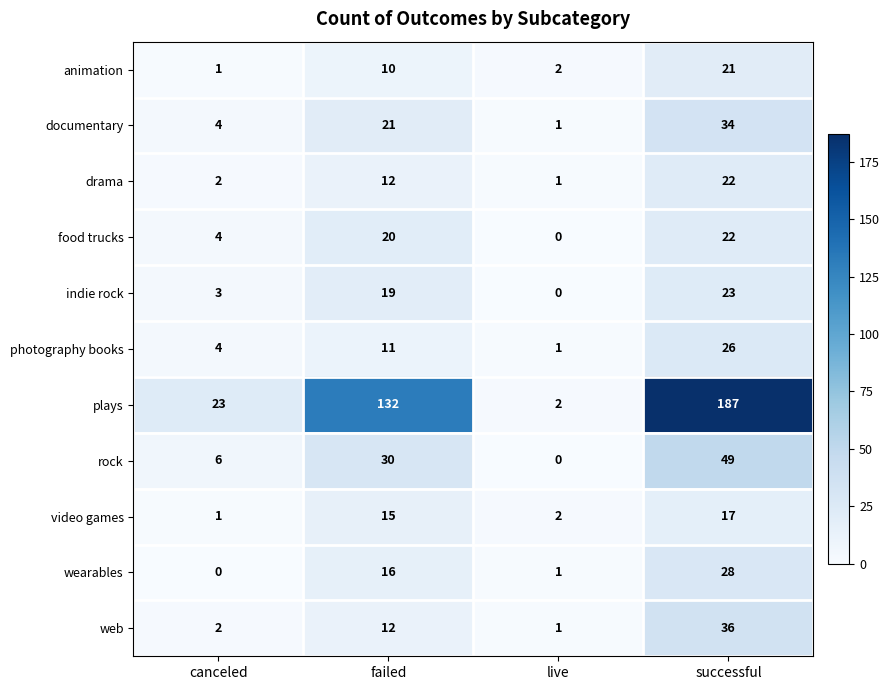

List the labels in order of web value, smallest first.

live, canceled, failed, successful